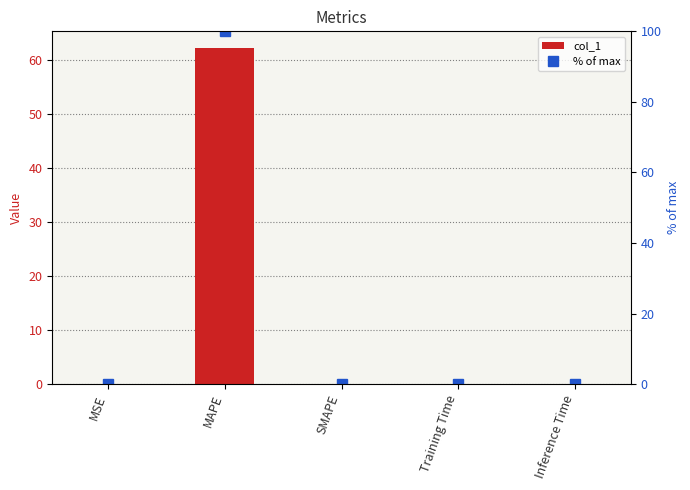

Rank the series by their average value, from lowest to highest.

col_1, % of max